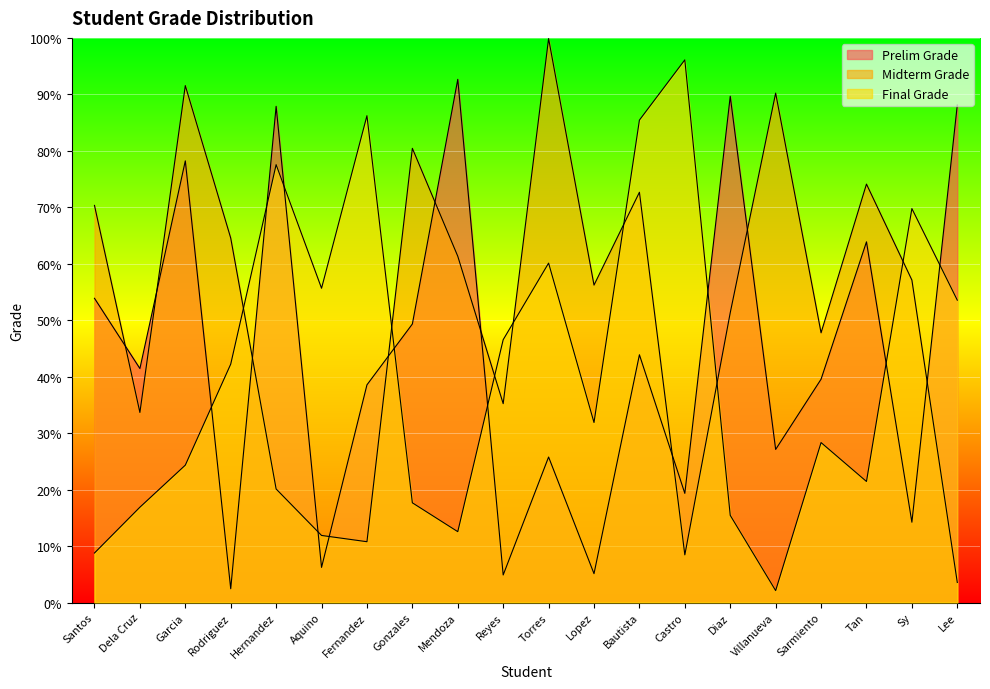

What is the sum of the Midterm Grade values at Sarmiento and Aquino?

59.7